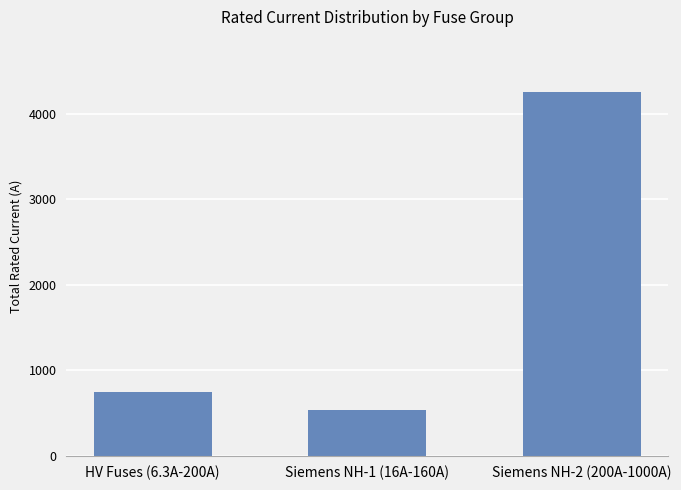

Reading left to right, list all the values displayed in this chart.

741.8	534.0	4259.0